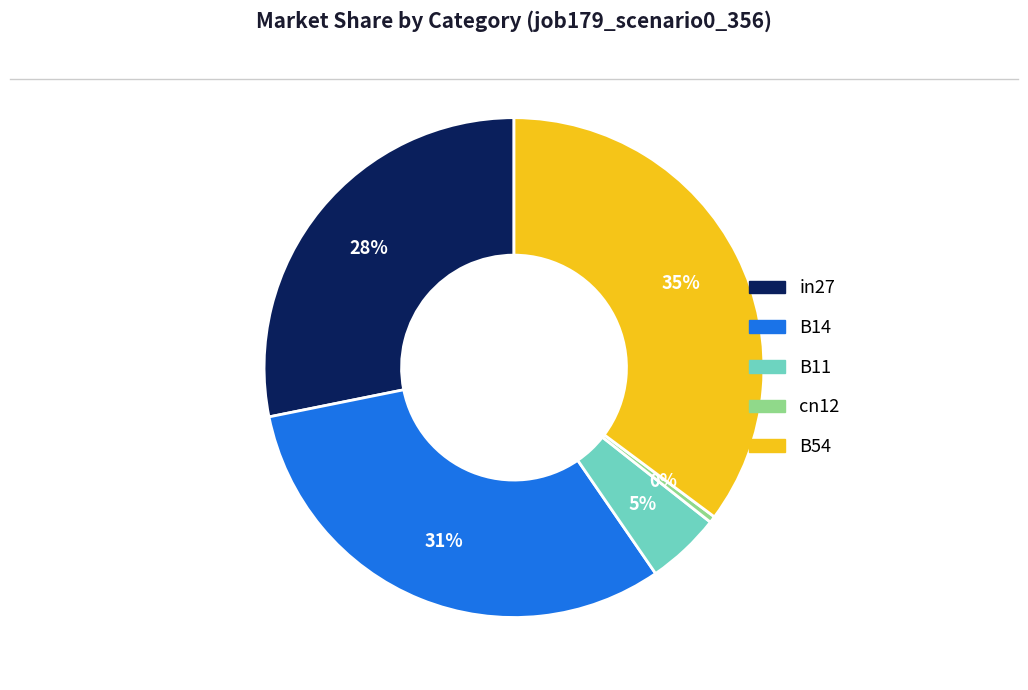

What percentage is the B54 slice, to the nearest percent?

35%